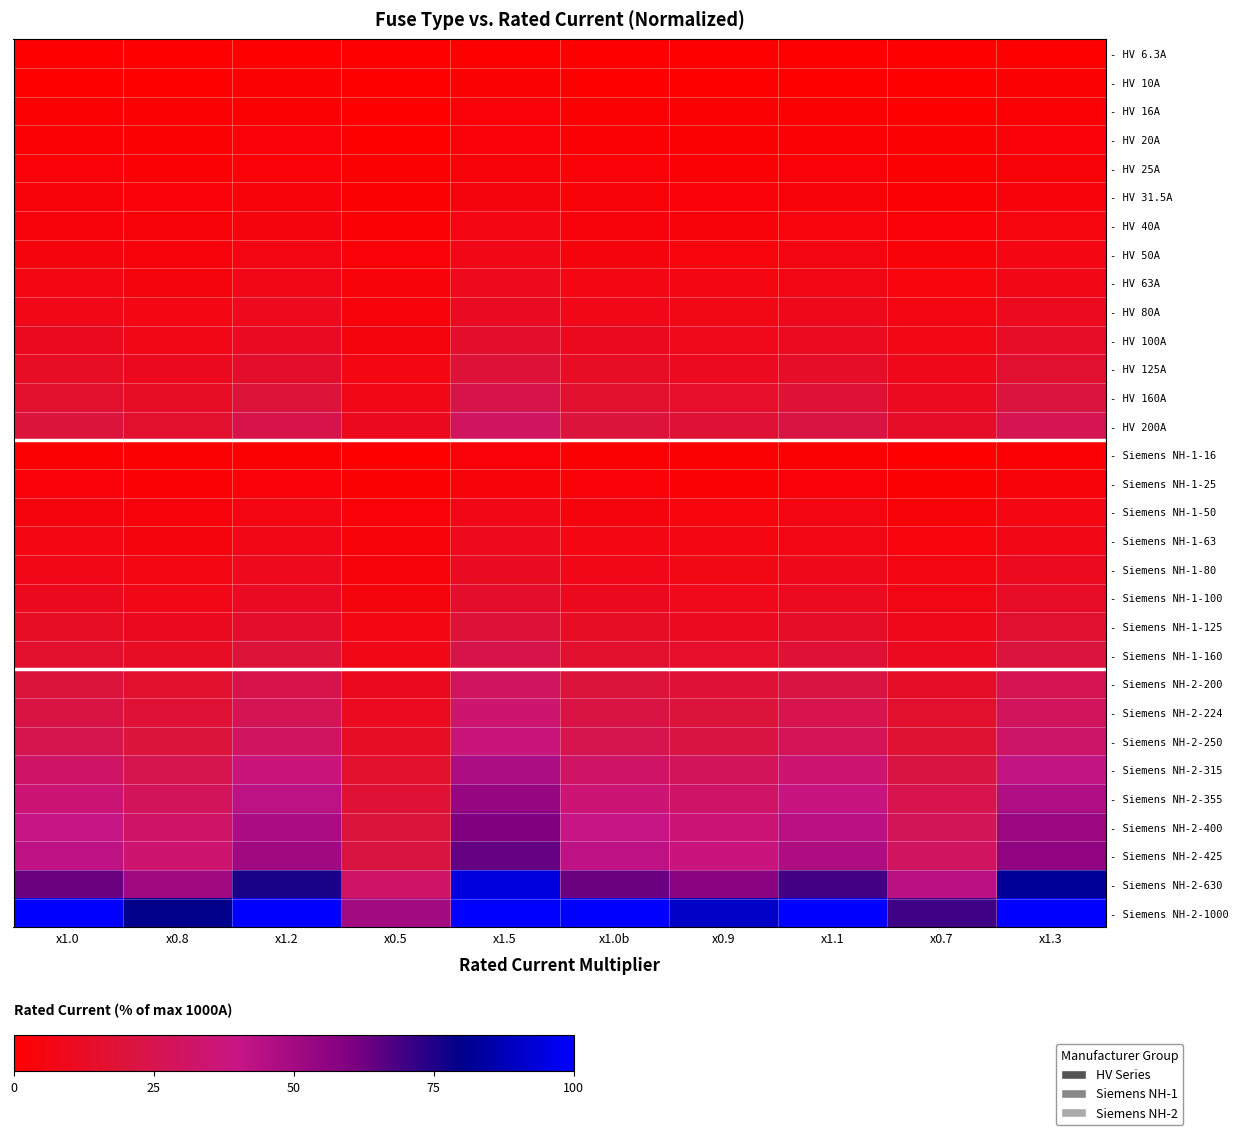

List the series in order of their peak value, lowest first.

- HV 6.3A, - HV 10A, - HV 16A, - Siemens NH-1-16, - HV 20A, - HV 25A, - Siemens NH-1-25, - HV 31.5A, - HV 40A, - HV 50A, - Siemens NH-1-50, - HV 63A, - Siemens NH-1-63, - HV 80A, - Siemens NH-1-80, - HV 100A, - Siemens NH-1-100, - HV 125A, - Siemens NH-1-125, - HV 160A, - Siemens NH-1-160, - HV 200A, - Siemens NH-2-200, - Siemens NH-2-224, - Siemens NH-2-250, - Siemens NH-2-315, - Siemens NH-2-355, - Siemens NH-2-400, - Siemens NH-2-425, - Siemens NH-2-630, - Siemens NH-2-1000